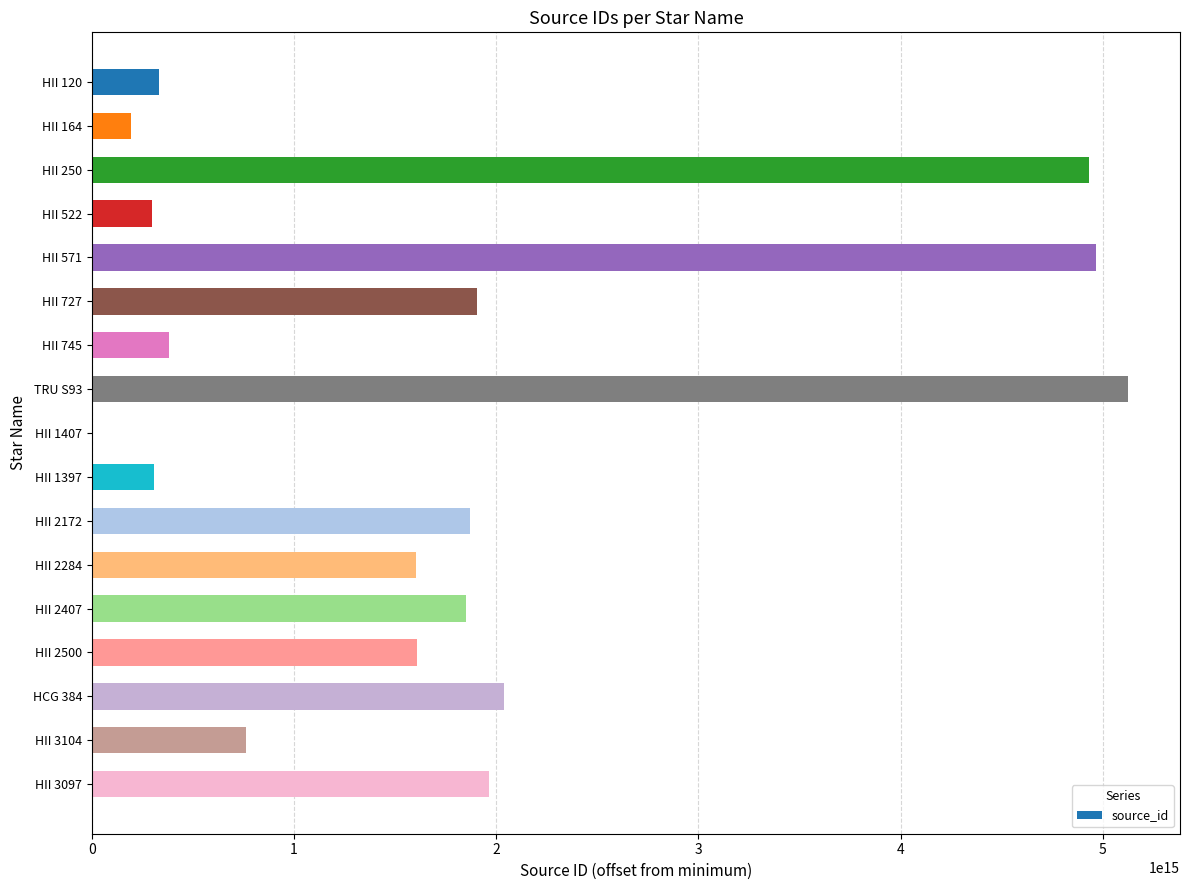

The value at HII 250 is 6933864756420467. True or false?

False